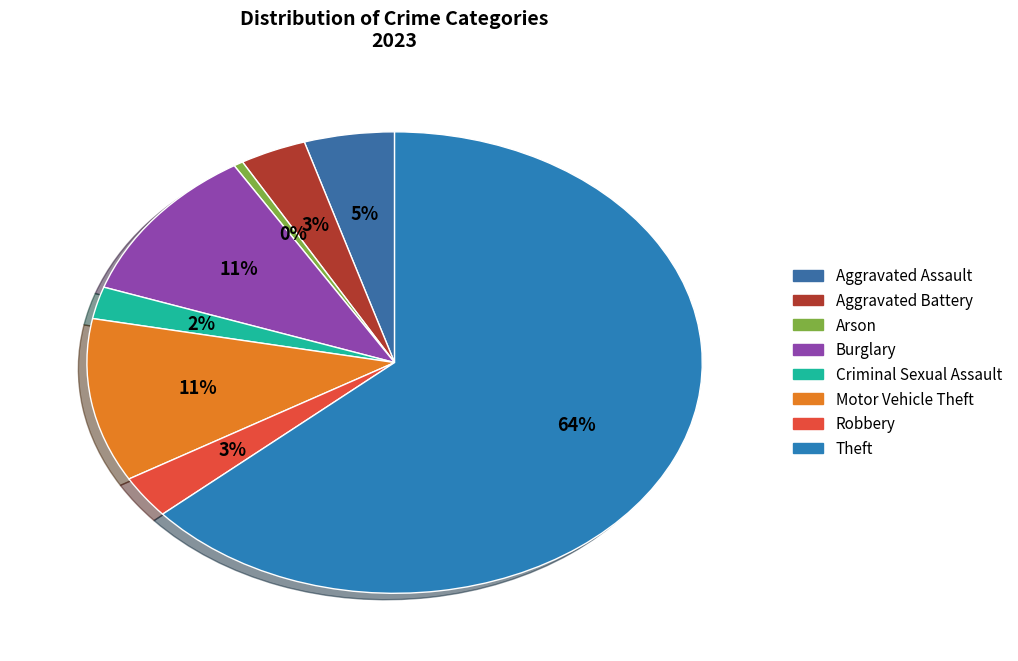

Which category has the smallest portion of the pie?

Arson